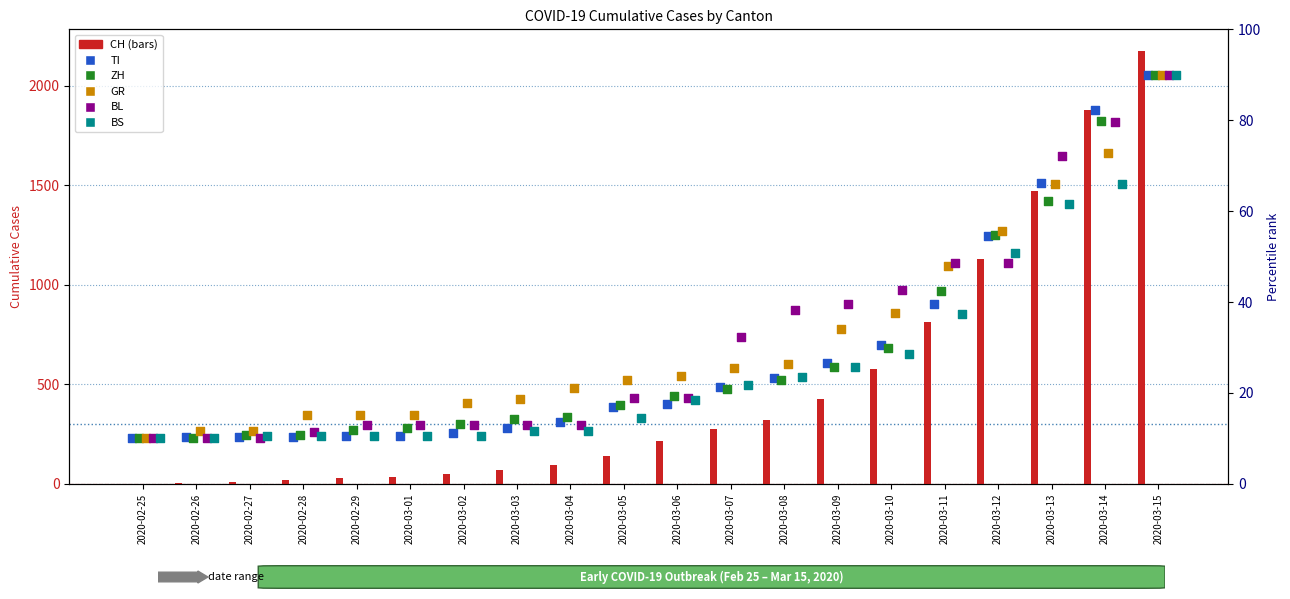

Which series has the largest total across all categories?

CH